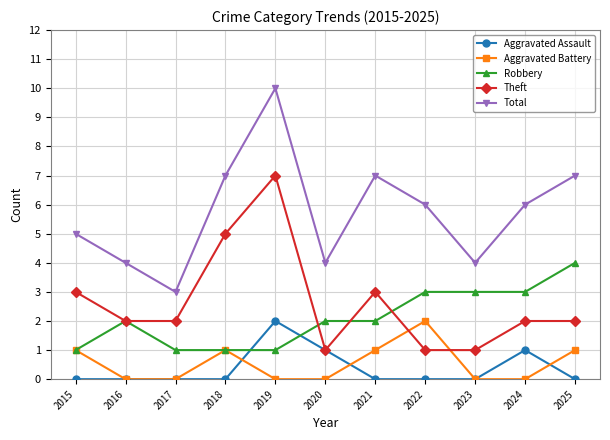

True or false: Total and Robbery intersect in this chart.

False